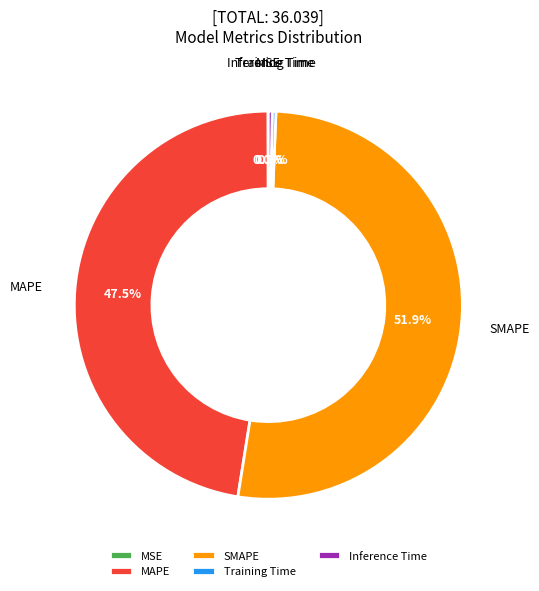

Is there a majority slice in this chart?

Yes